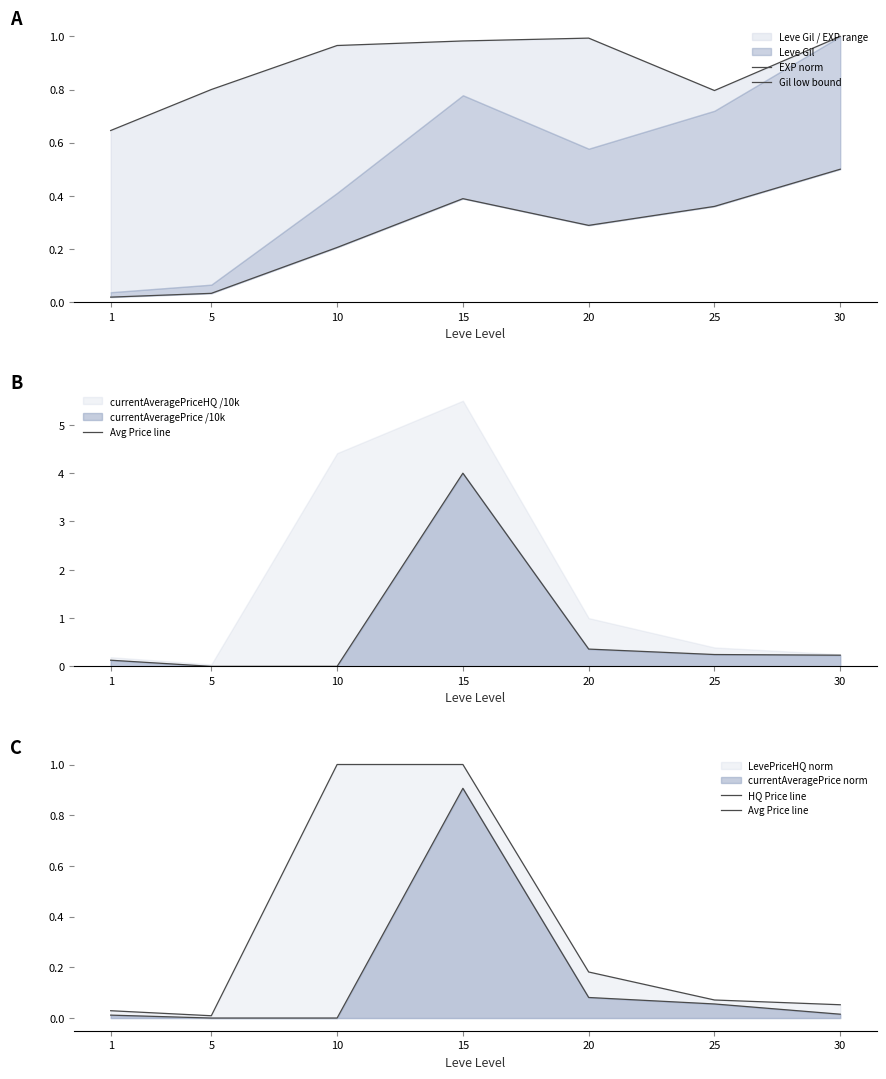

Reading left to right, what are all the values shown in this chart?

EXP norm: 1=0.6	5=0.8	10=1.0	15=1.0	20=1.0	25=0.8	30=1.0
Gil low bound: 1=0.0	5=0.0	10=0.2	15=0.4	20=0.3	25=0.4	30=0.5
Avg Price line: 1=0.0	5=0.0	10=0.0	15=0.9	20=0.1	25=0.1	30=0.0
HQ Price line: 1=0.0	5=0.0	10=1.0	15=1.0	20=0.2	25=0.1	30=0.1